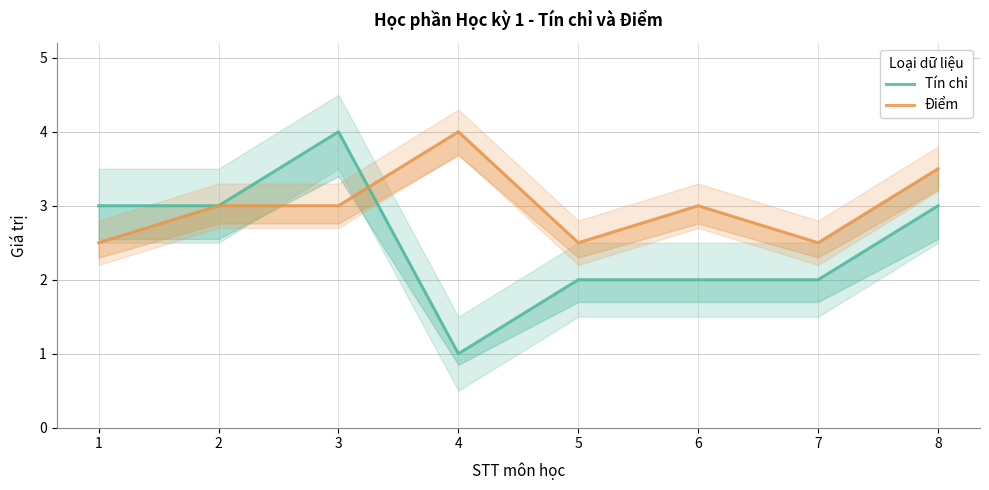

Rank the series by their average value, from highest to lowest.

Điểm, Tín chỉ